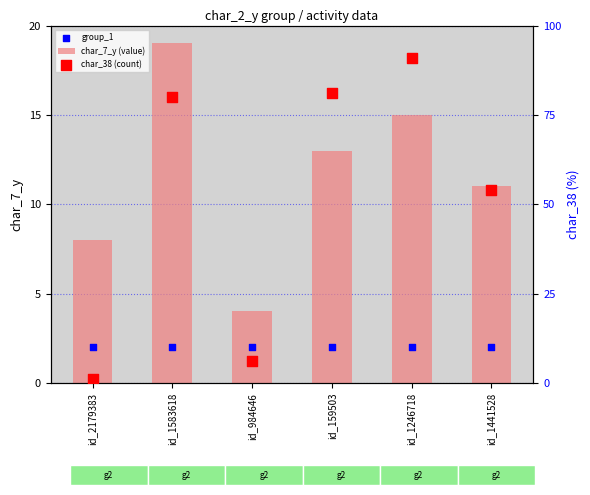

Which series has the largest Y range (max minus min)?

char_38 (count)